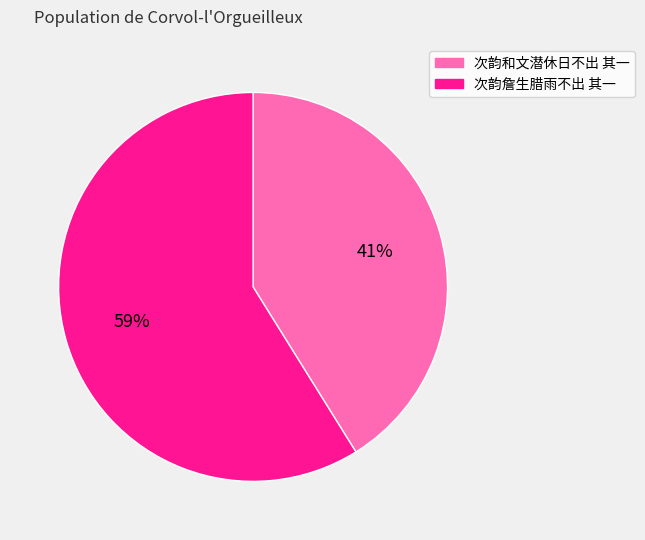

Rank the categories by value from highest to lowest.

次韵詹生腊雨不出 其一, 次韵和文潜休日不出 其一